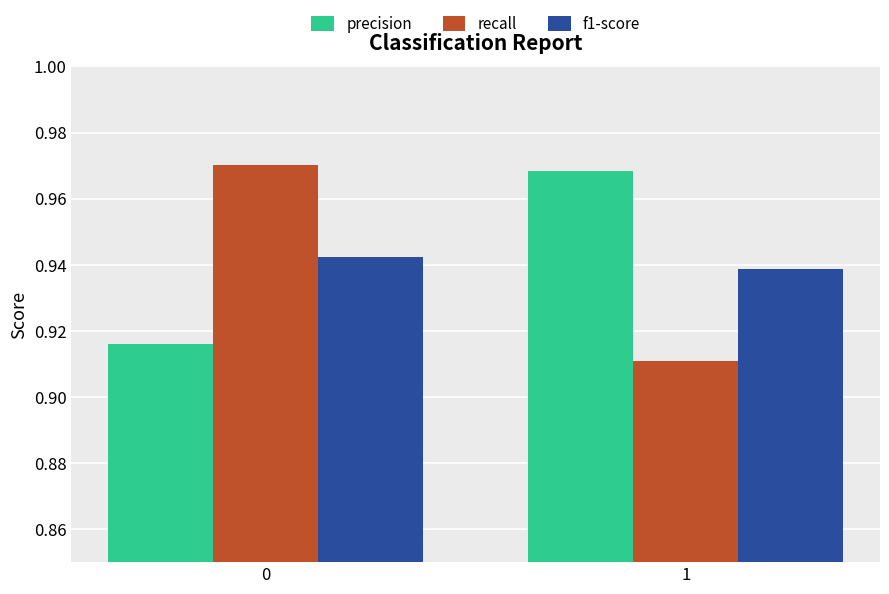

What is the sum of all recall values?

1.9